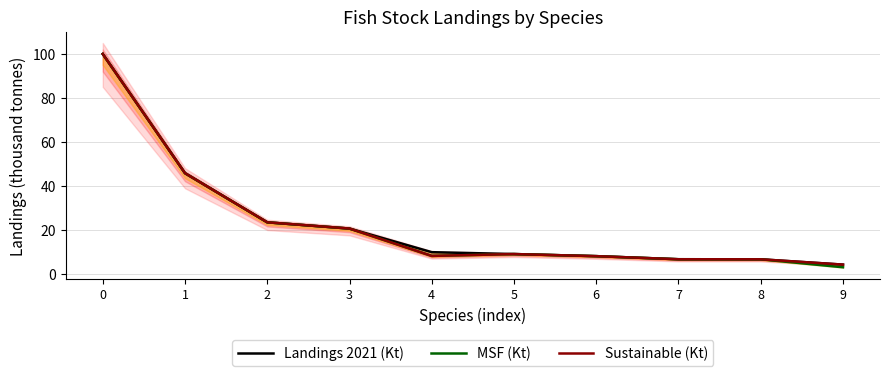

True or false: Landings 2021 (Kt) and MSF (Kt) intersect in this chart.

False